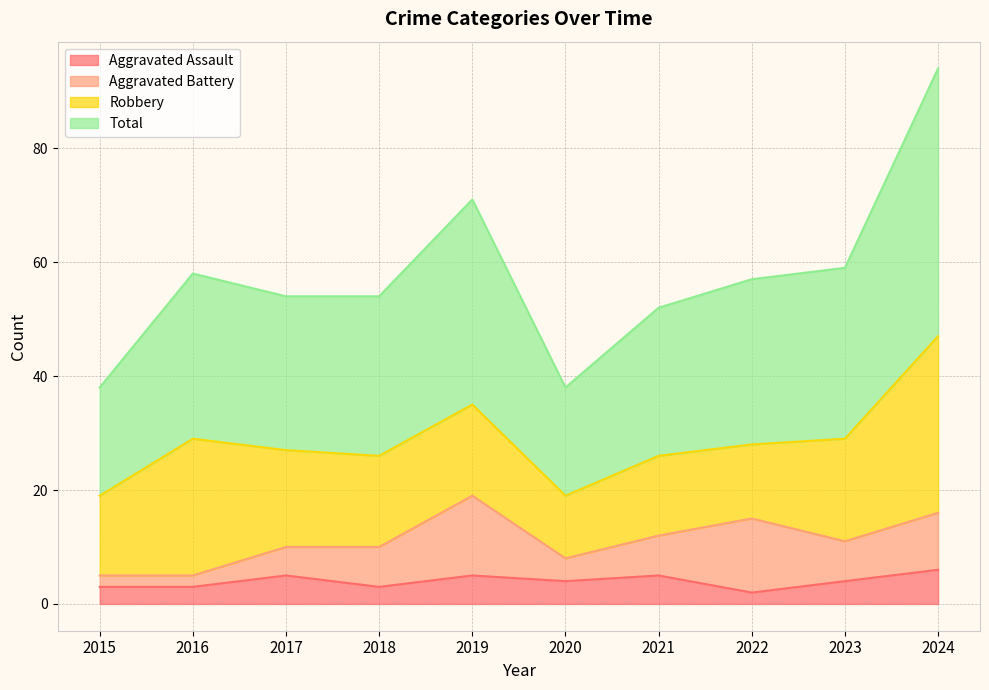

True or false: Total and Aggravated Assault intersect in this chart.

False